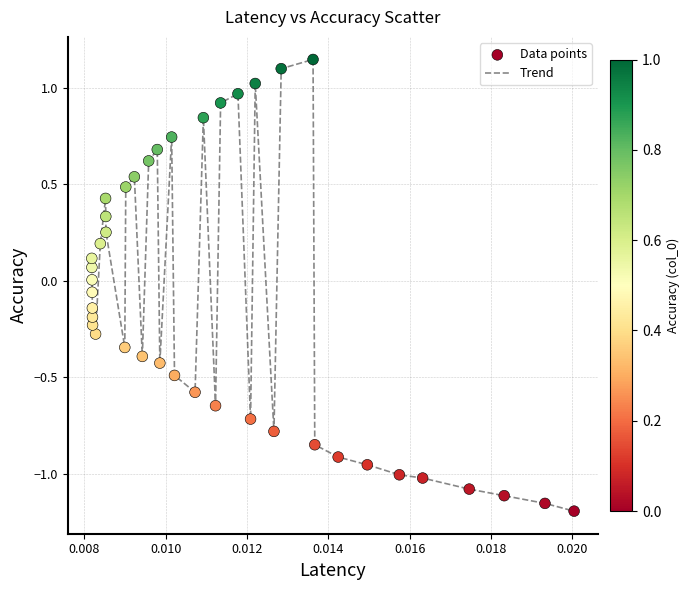

What is the difference between the maximum and minimum values?

2.3